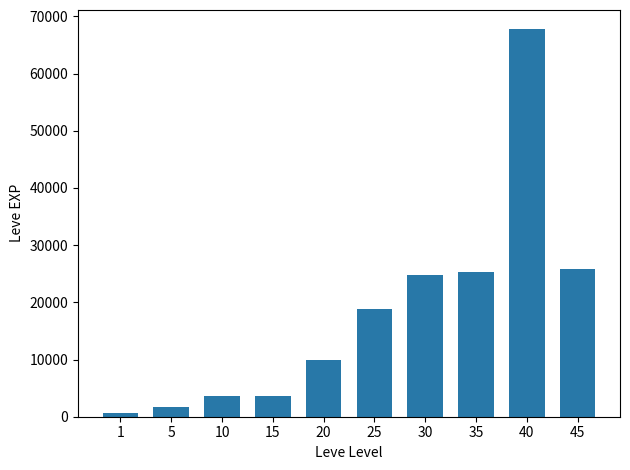

Reading left to right, what are all the values shown in this chart?

1=630	5=1690	10=3600	15=3600	20=9990	25=18910	30=24790	35=25250	40=67730	45=25900